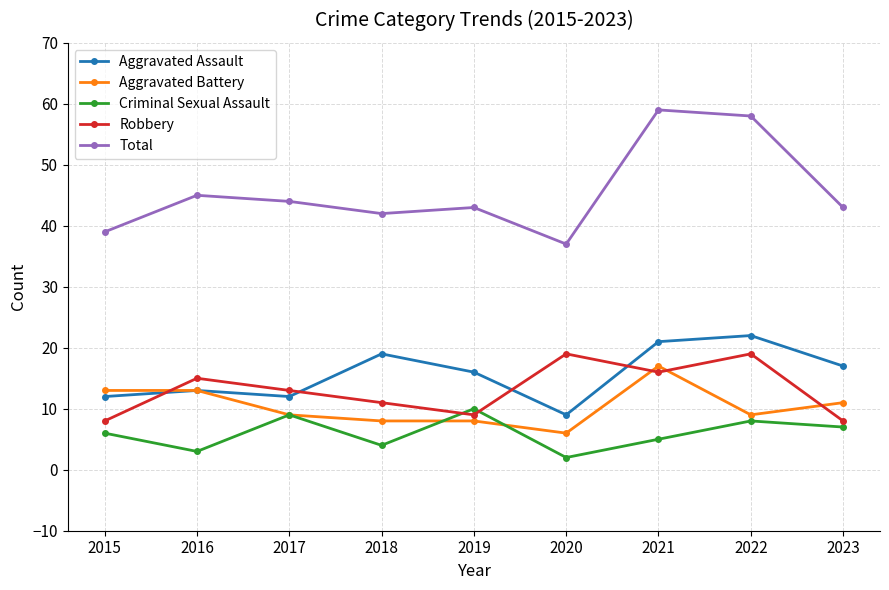

Reading left to right, transcribe all the data shown in this chart.

Aggravated Assault: 12	13	12	19	16	9	21	22	17
Aggravated Battery: 13	13	9	8	8	6	17	9	11
Criminal Sexual Assault: 6	3	9	4	10	2	5	8	7
Robbery: 8	15	13	11	9	19	16	19	8
Total: 39	45	44	42	43	37	59	58	43